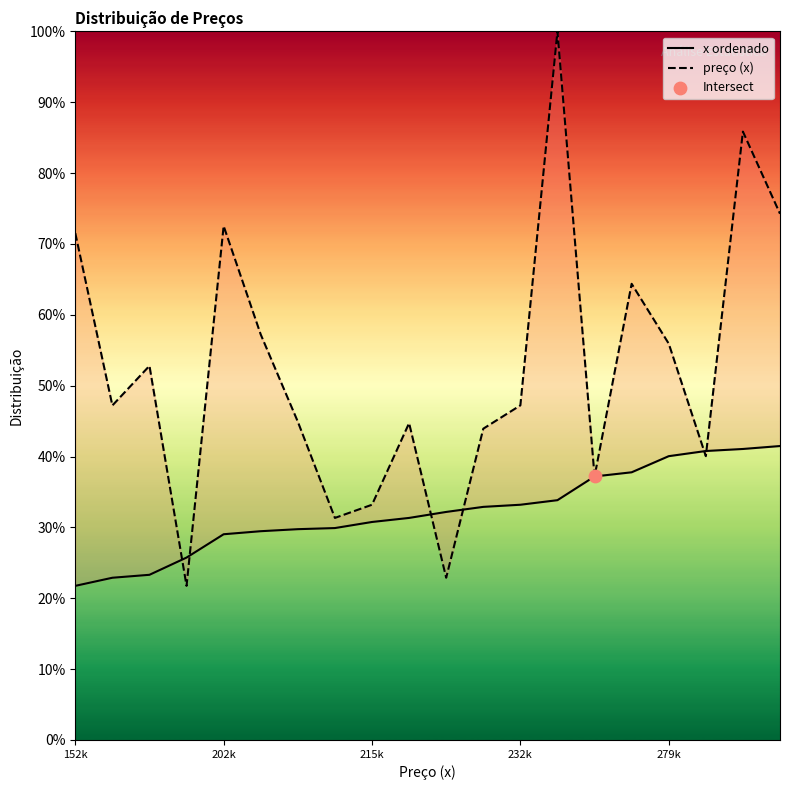

Is the value of preço (x) at 5 greater than the value of x ordenado at 14?

Yes